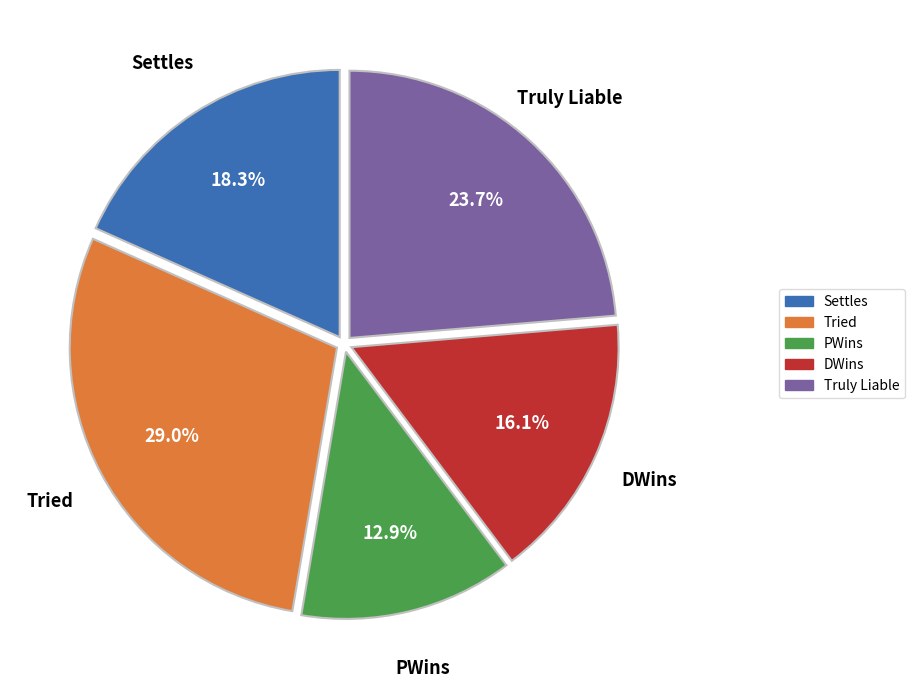

To the nearest percent, what is the difference between the largest and smallest slice percentages?

16%